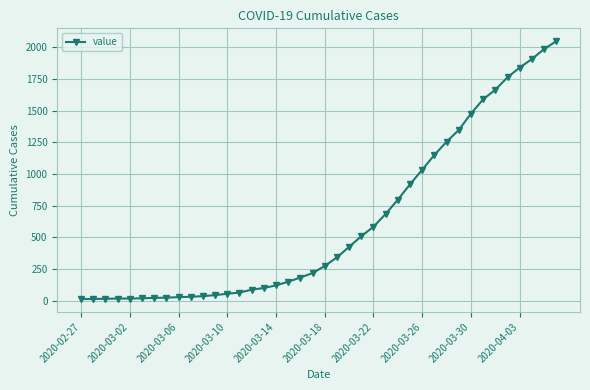

What is the average value?

622